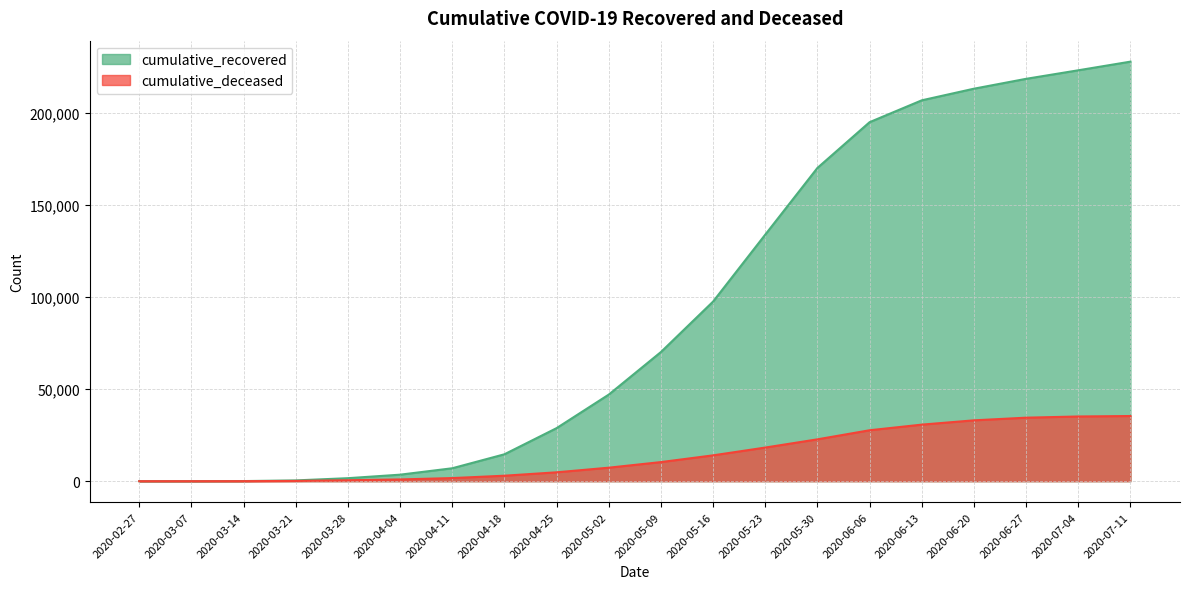

Is it true that cumulative_deceased equals 18279 at 2020-05-23?

True